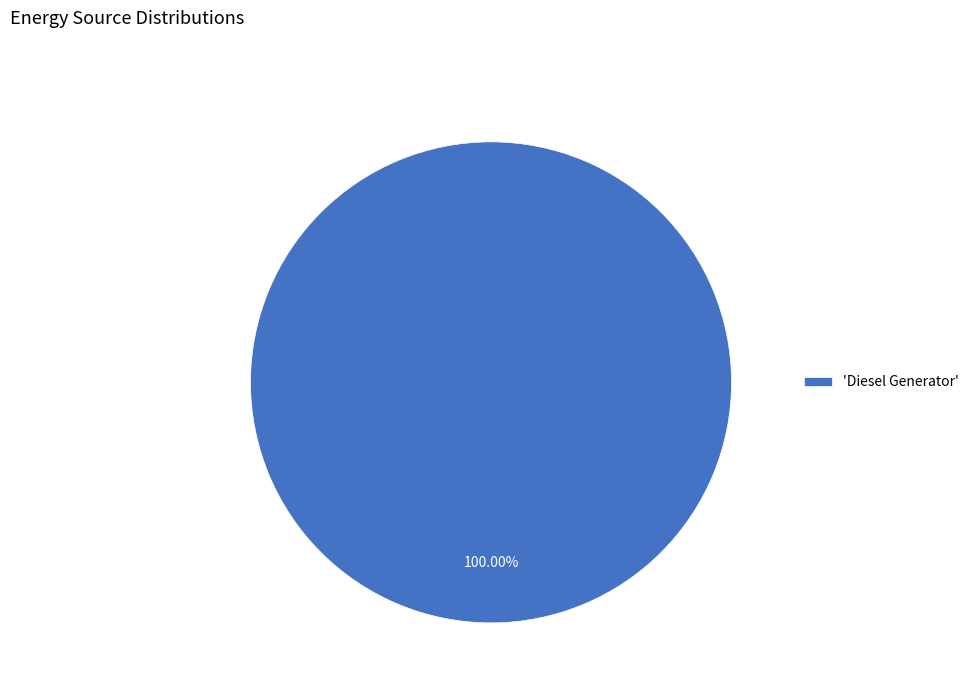

How many segments does this pie chart have?

1